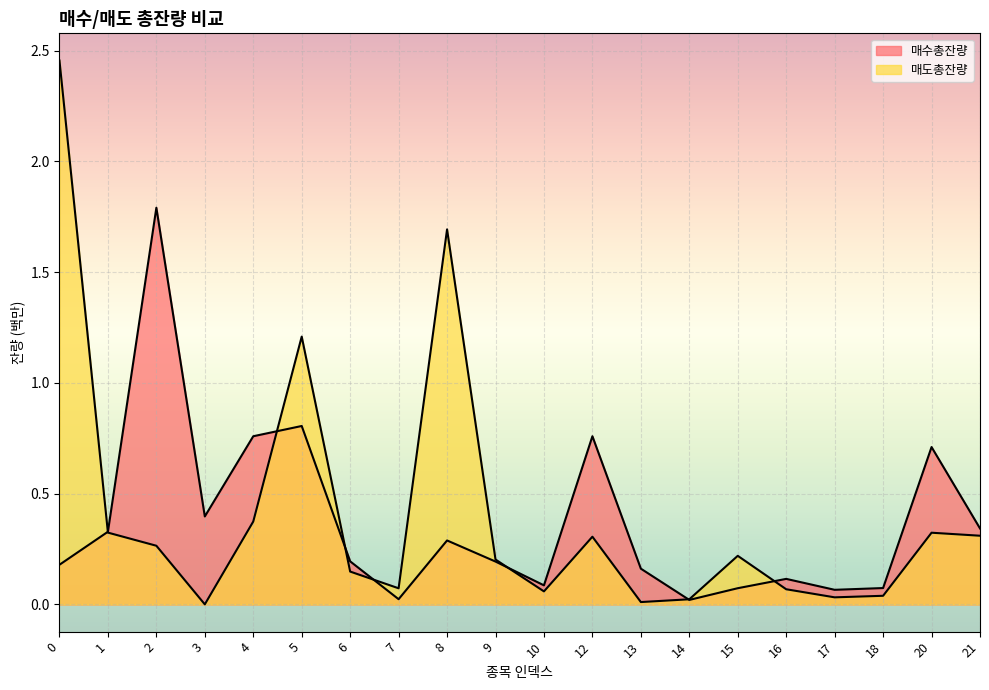

Count the number of data series in this chart.

2